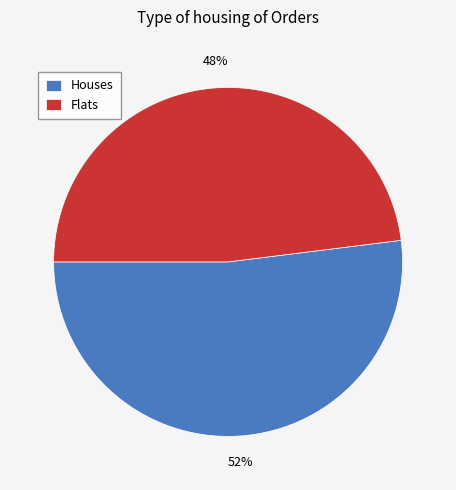

How many slices are in this pie chart?

2